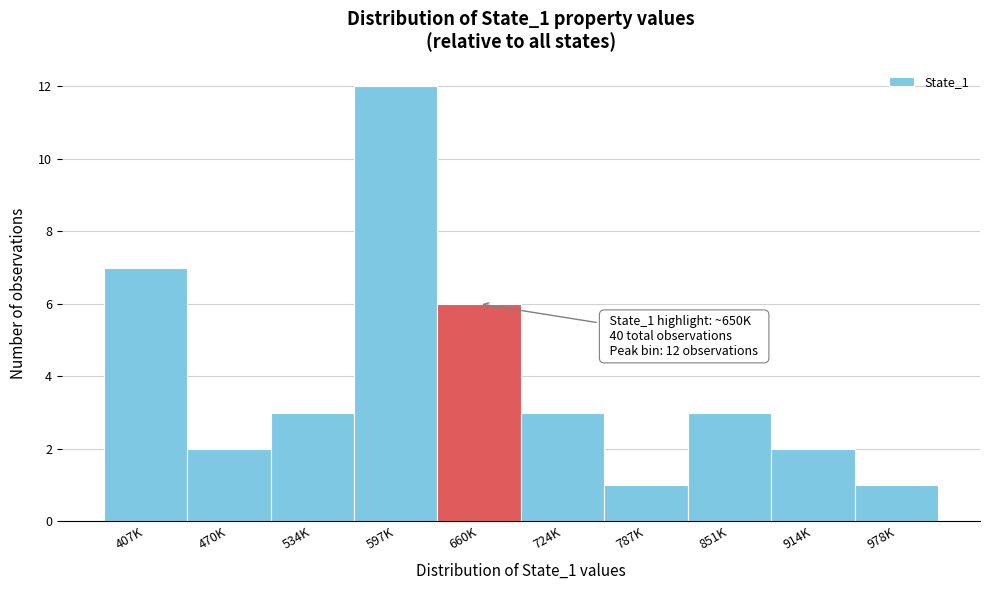

Reading left to right, what are all the values shown in this chart?

407K=7	470K=2	534K=3	597K=12	660K=6	724K=3	787K=1	851K=3	914K=2	978K=1